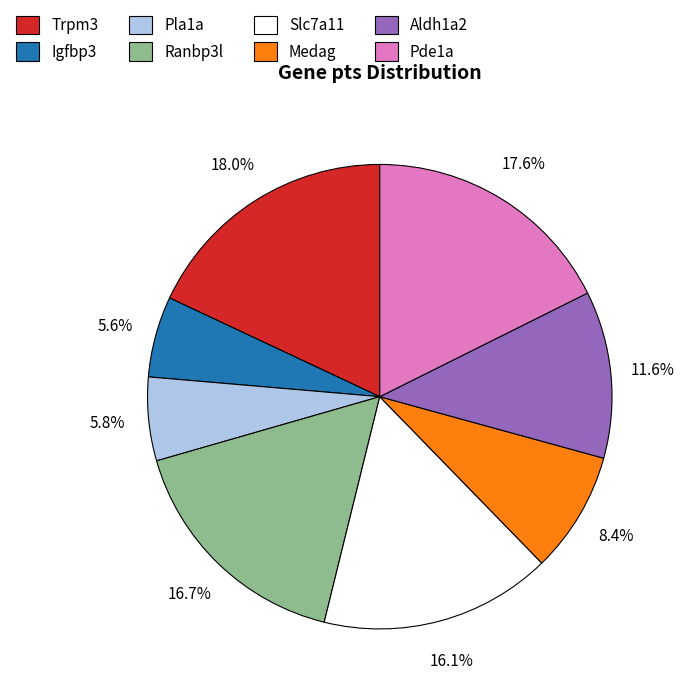

What percentage is NOT represented by Aldh1a2?

88.4%